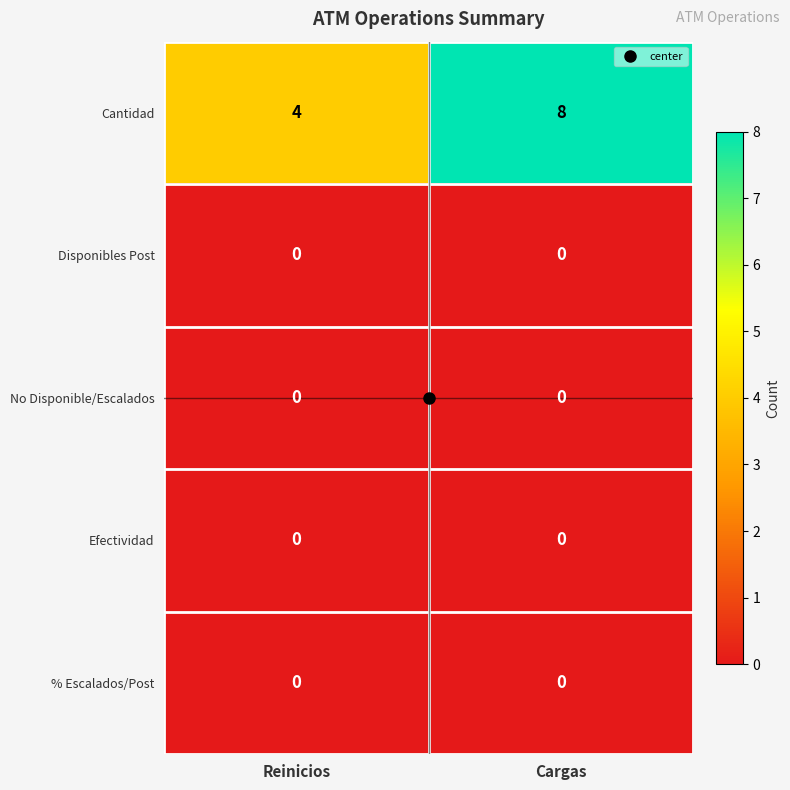

True or false: Efectividad has a value of 0 at Cargas.

True